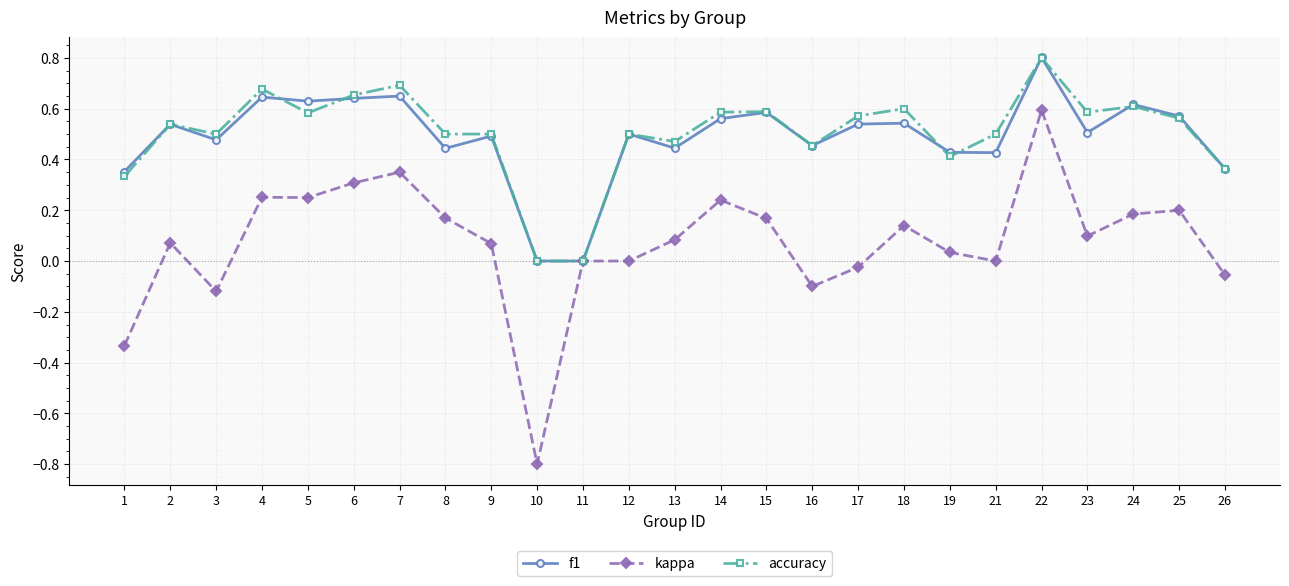

True or false: f1 has more than 0 interior local peaks.

True